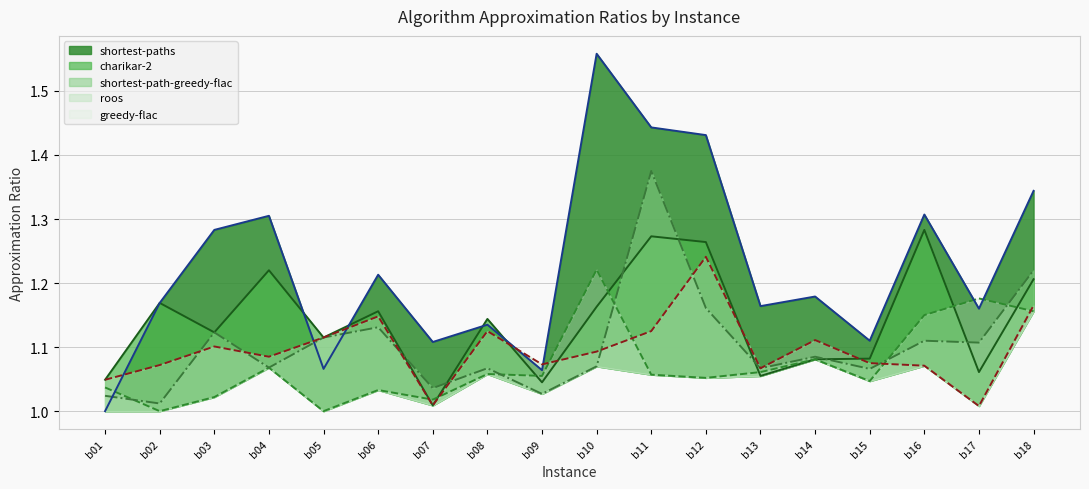

Reading right to left, list all the values displayed in this chart.

charikar-2: b18=1.2	b17=1.1	b16=1.3	b15=1.1	b14=1.1	b13=1.1	b12=1.3	b11=1.3	b10=1.2	b09=1.0	b08=1.1	b07=1.0	b06=1.2	b05=1.1	b04=1.2	b03=1.1	b02=1.2	b01=1.0
greedy-flac: b18=1.2	b17=1.2	b16=1.1	b15=1.0	b14=1.1	b13=1.1	b12=1.1	b11=1.1	b10=1.2	b09=1.1	b08=1.1	b07=1.0	b06=1.0	b05=1.0	b04=1.1	b03=1.0	b02=1.0	b01=1.0
shortest-path-greedy-flac: b18=1.2	b17=1.1	b16=1.1	b15=1.1	b14=1.1	b13=1.1	b12=1.2	b11=1.4	b10=1.1	b09=1.0	b08=1.1	b07=1.0	b06=1.1	b05=1.1	b04=1.1	b03=1.1	b02=1.0	b01=1.0
shortest-paths: b18=1.3	b17=1.2	b16=1.3	b15=1.1	b14=1.2	b13=1.2	b12=1.4	b11=1.4	b10=1.6	b09=1.1	b08=1.1	b07=1.1	b06=1.2	b05=1.1	b04=1.3	b03=1.3	b02=1.2	b01=1.0
roos: b18=1.2	b17=1.0	b16=1.1	b15=1.1	b14=1.1	b13=1.1	b12=1.2	b11=1.1	b10=1.1	b09=1.1	b08=1.1	b07=1.0	b06=1.1	b05=1.1	b04=1.1	b03=1.1	b02=1.1	b01=1.0